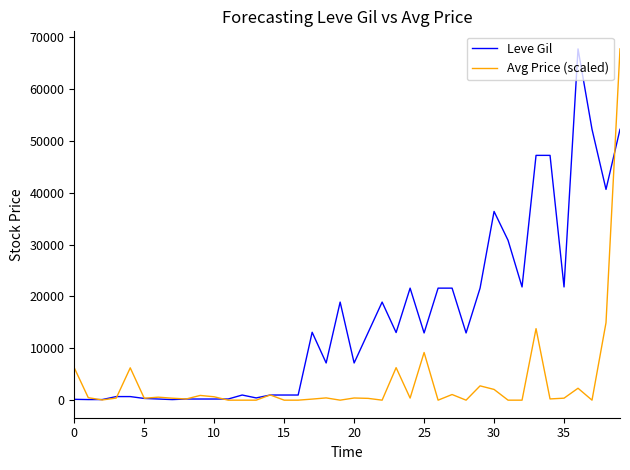

Which series has the largest total across all categories?

Leve Gil